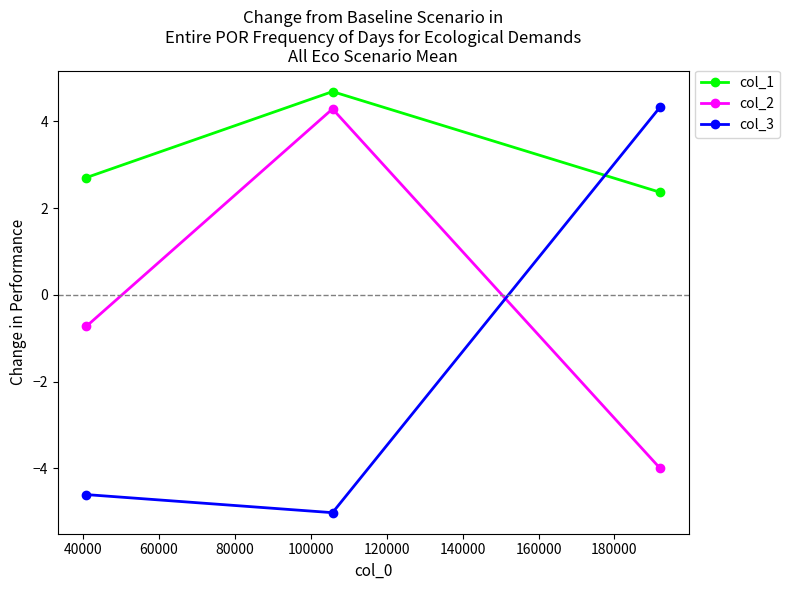

List the series in order of their overall mean, highest first.

col_1, col_2, col_3